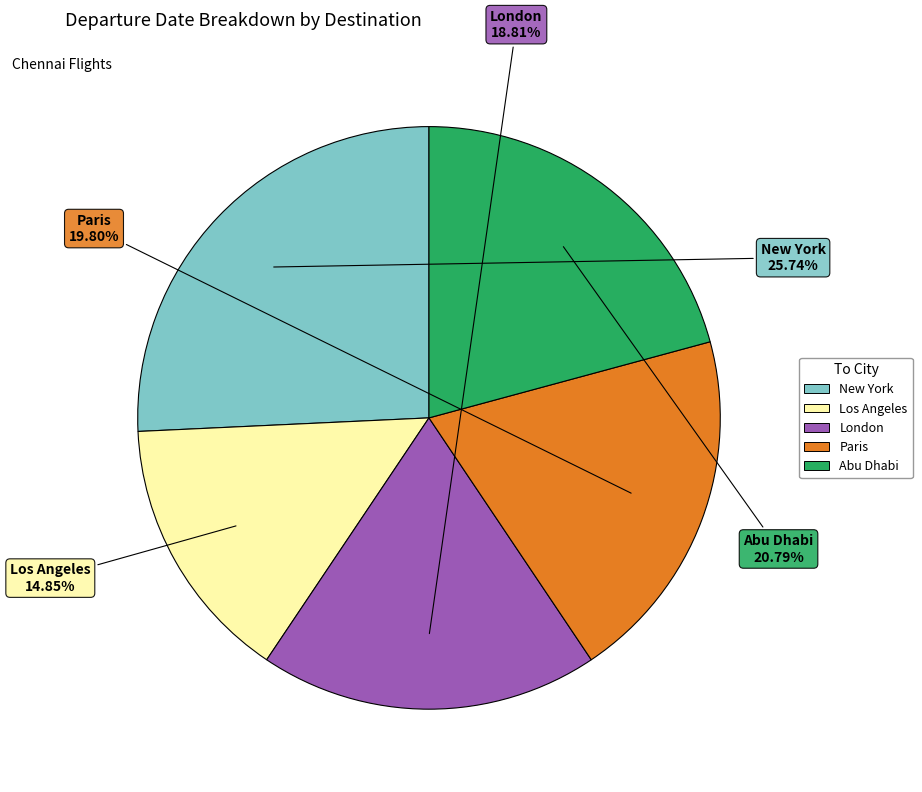

Rank the categories by value from lowest to highest.

Los Angeles, London, Paris, Abu Dhabi, New York